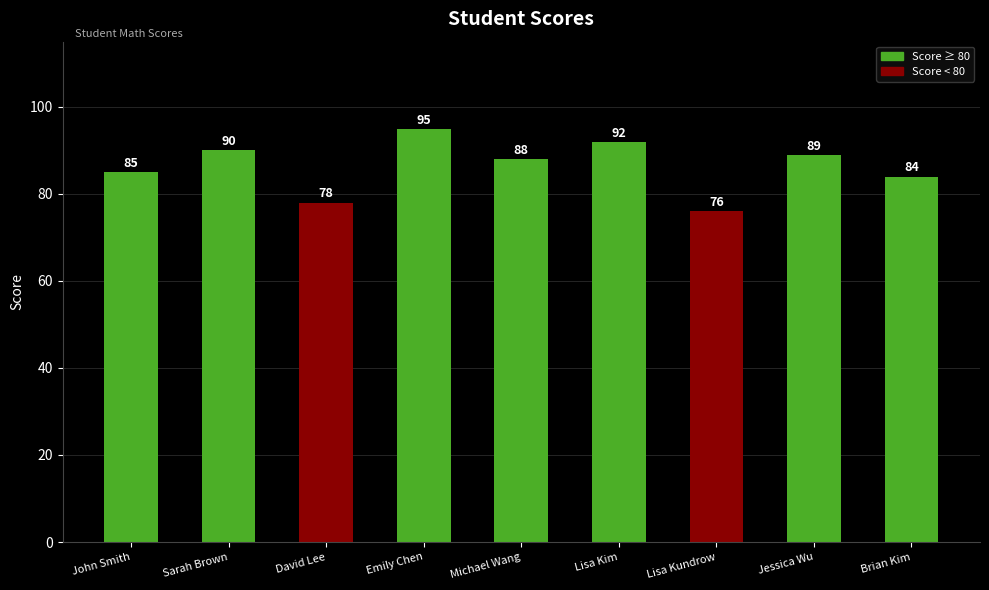

How many data points does each series have?

9